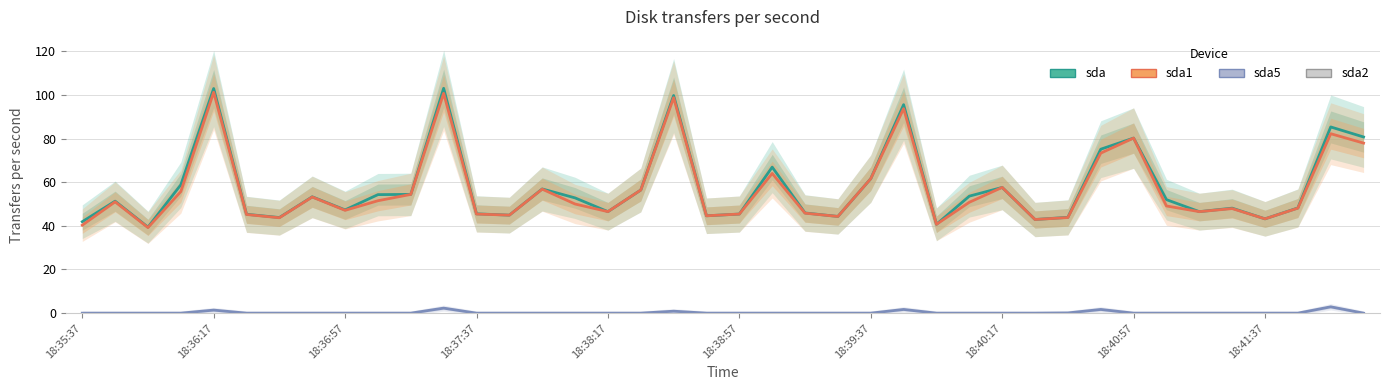

What is the sum of all sda1 values?

2265.5